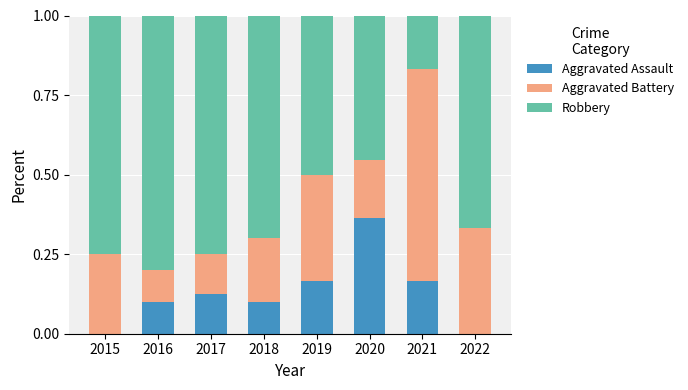

How many categories are shown in the chart?

8